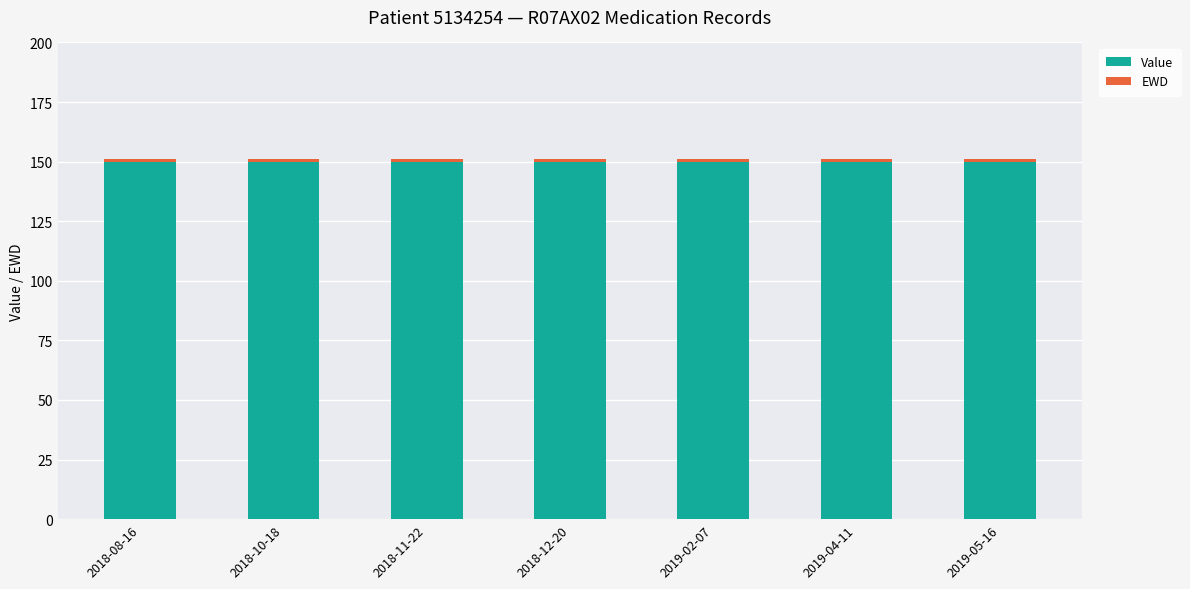

What is the maximum value for Value?

150